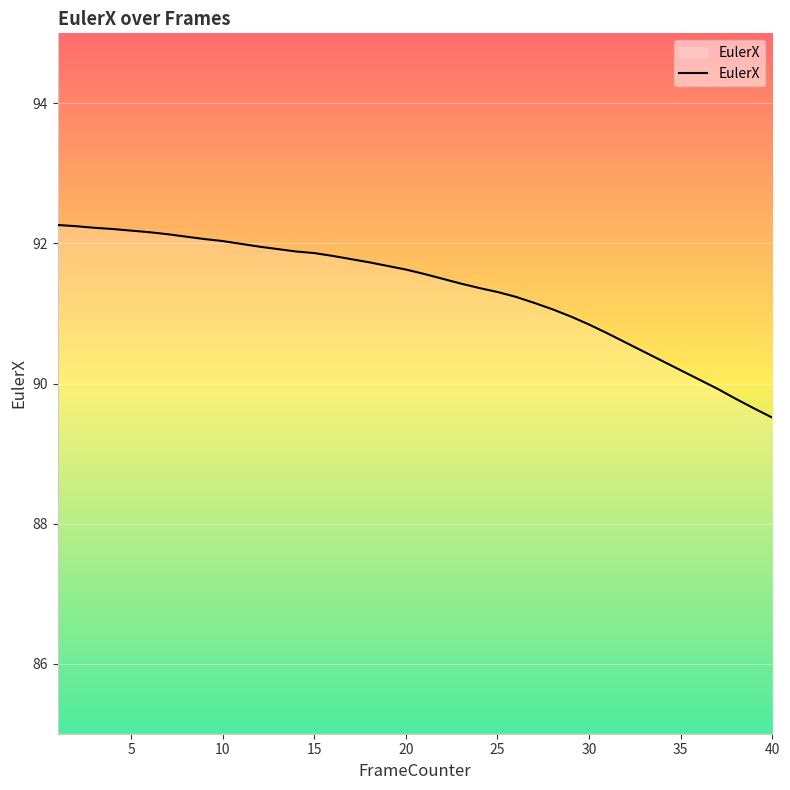

What is the smallest value displayed?

89.5